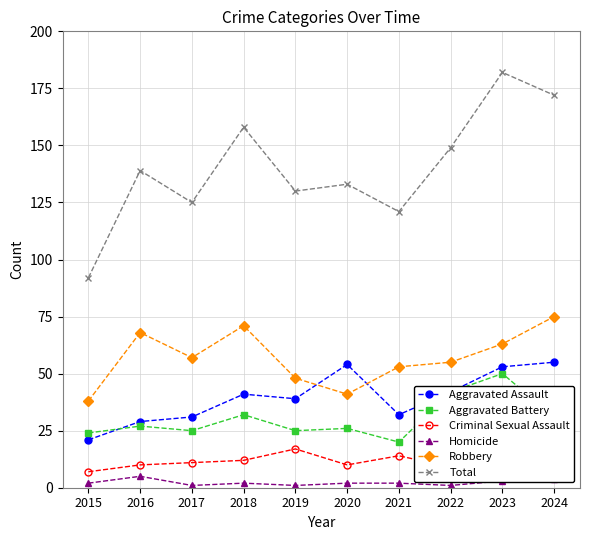

True or false: Homicide and Robbery intersect in this chart.

False